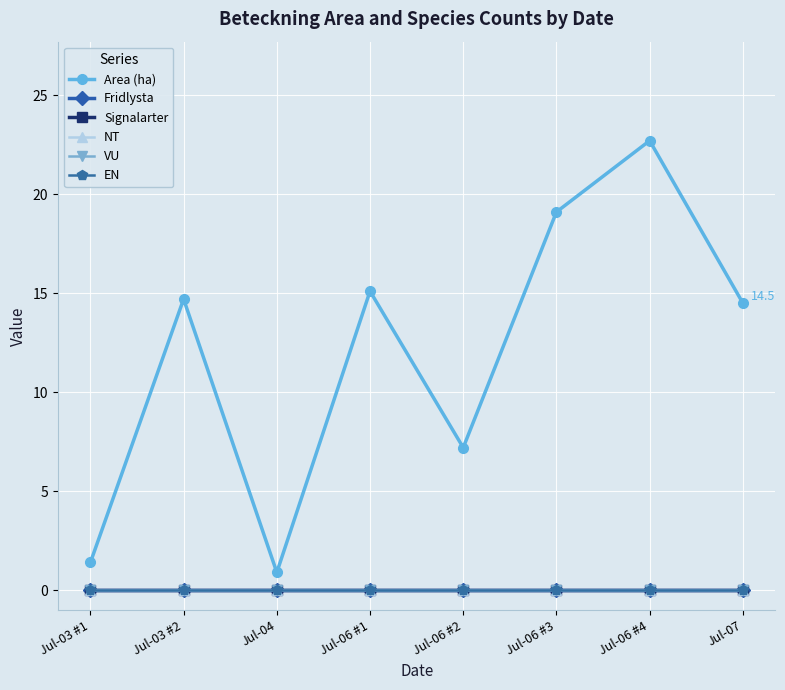

At which category is the sum across all series the highest?

Jul-06 #4